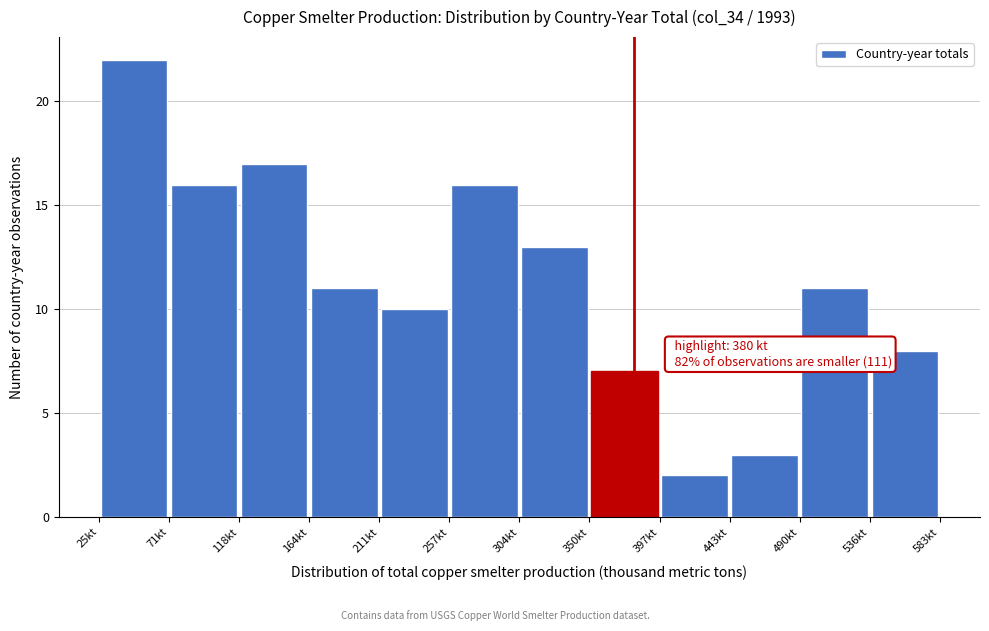

Over which range of the x-axis is the bar tallest?

25 to 70